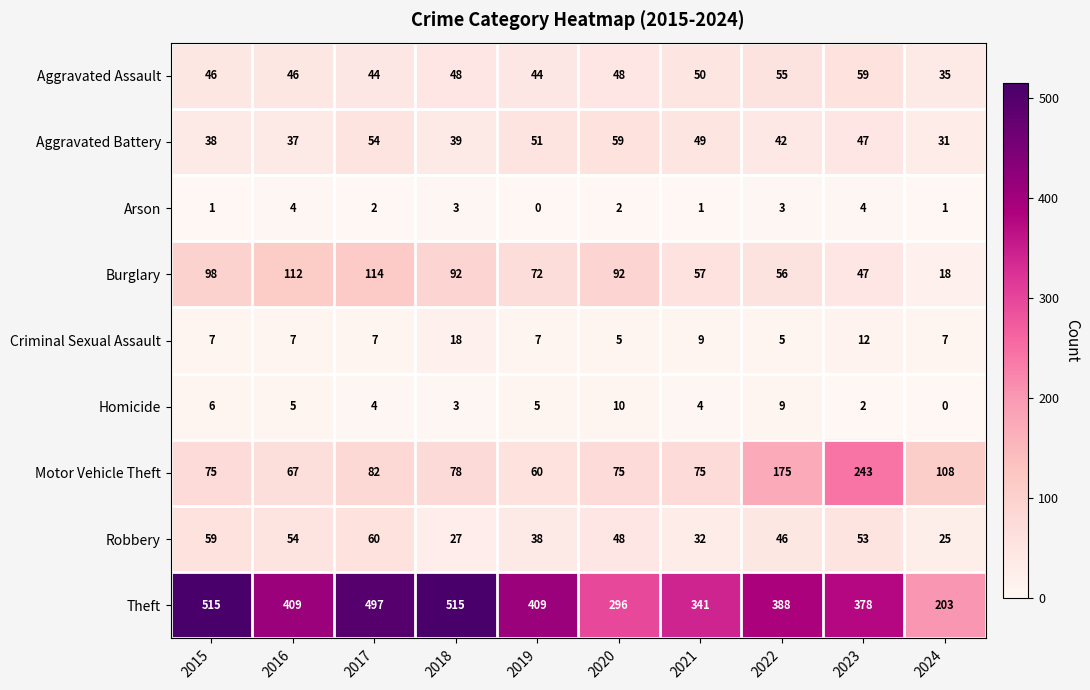

What is the highest value of the Aggravated Assault series?

59